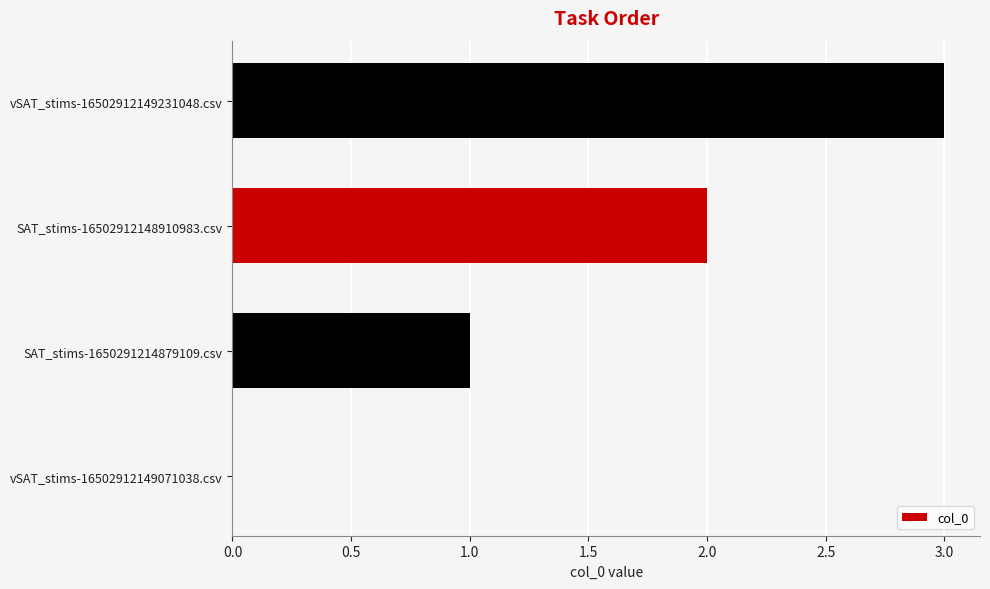

What is the change in value from SAT_stims-1650291214879109.csv to vSAT_stims-16502912149231048.csv?

+2